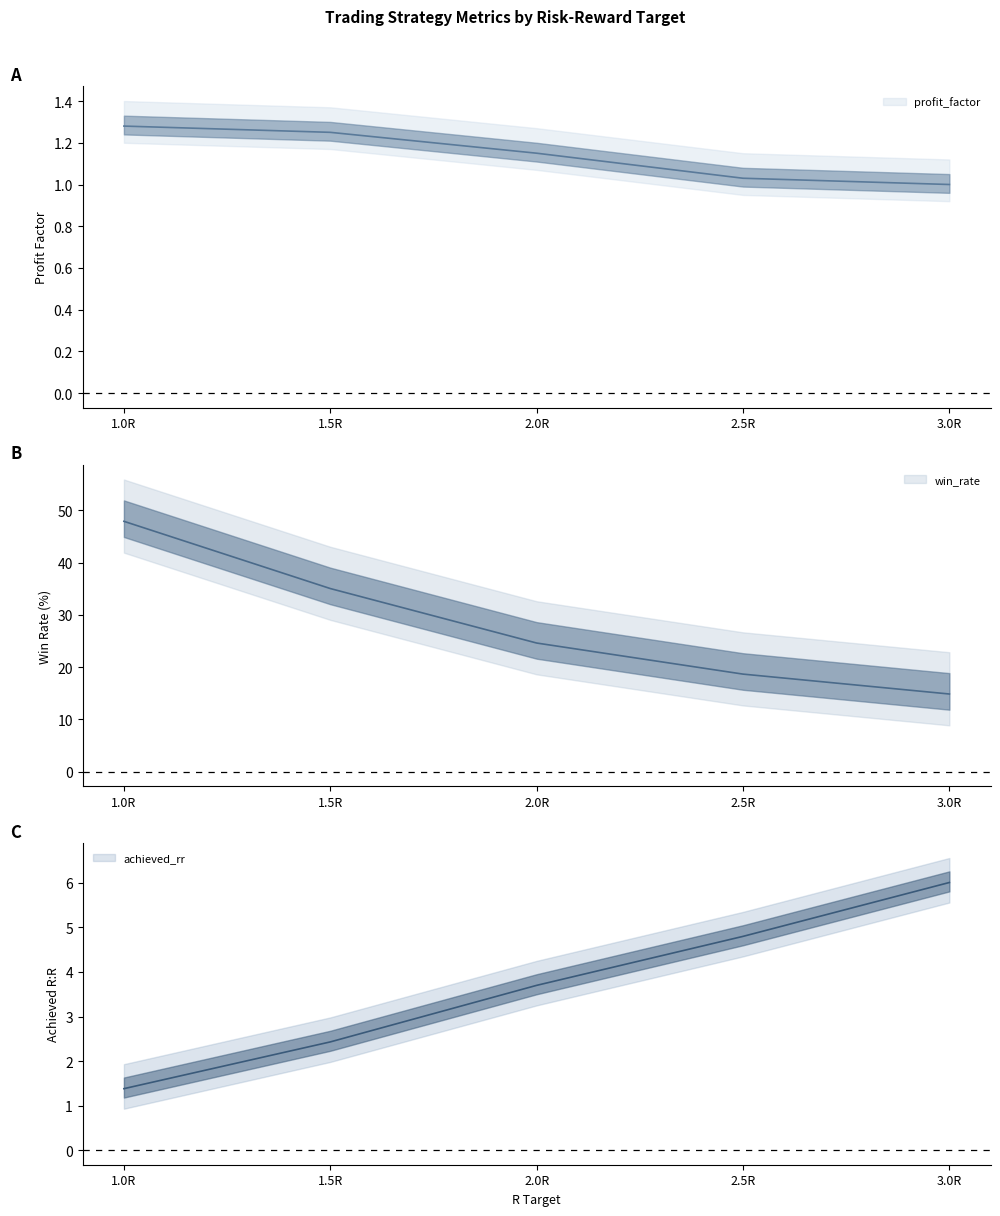

What position from the right is 2.0R?

3